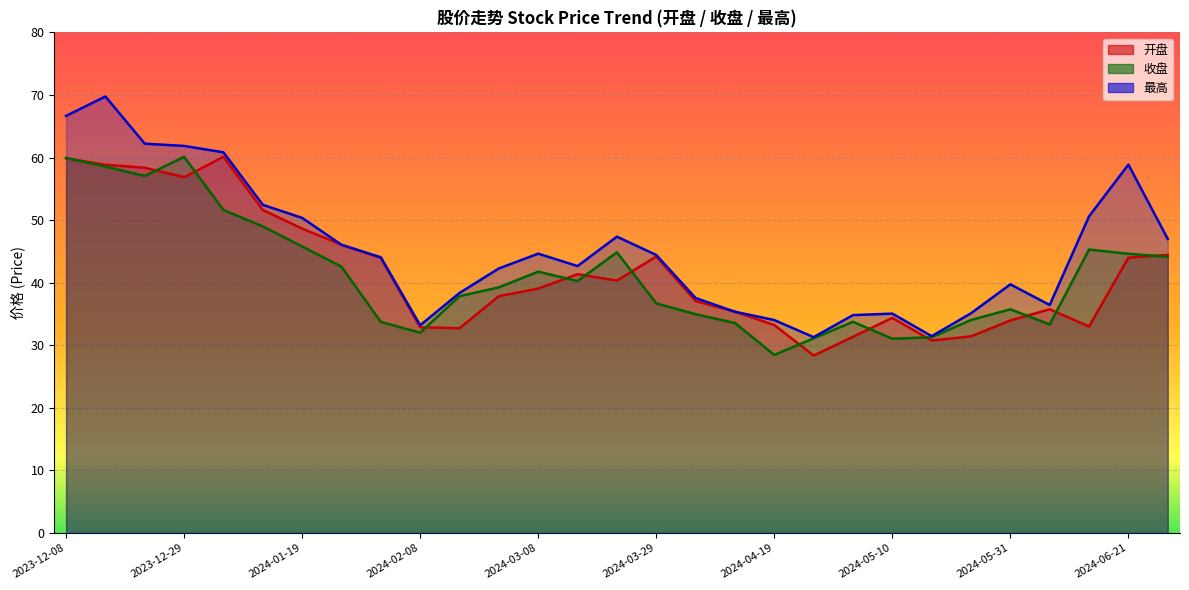

What is the difference between the highest and lowest values at 2023-12-22?

5.2